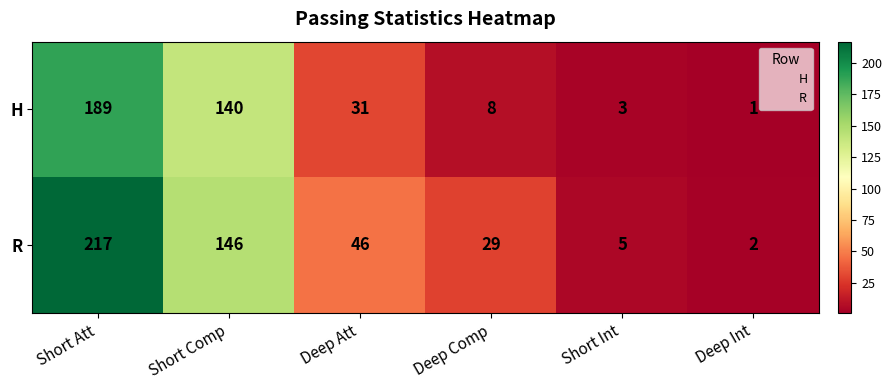

List the series in order of their overall mean, lowest first.

H, R